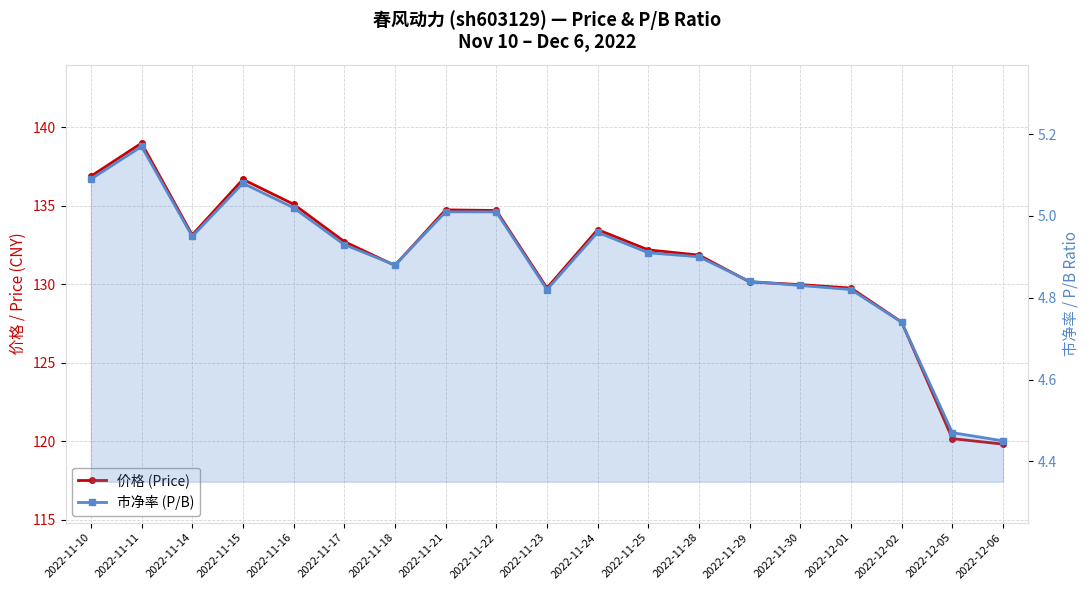

What is the label of the 6th point from the right?

2022-11-29